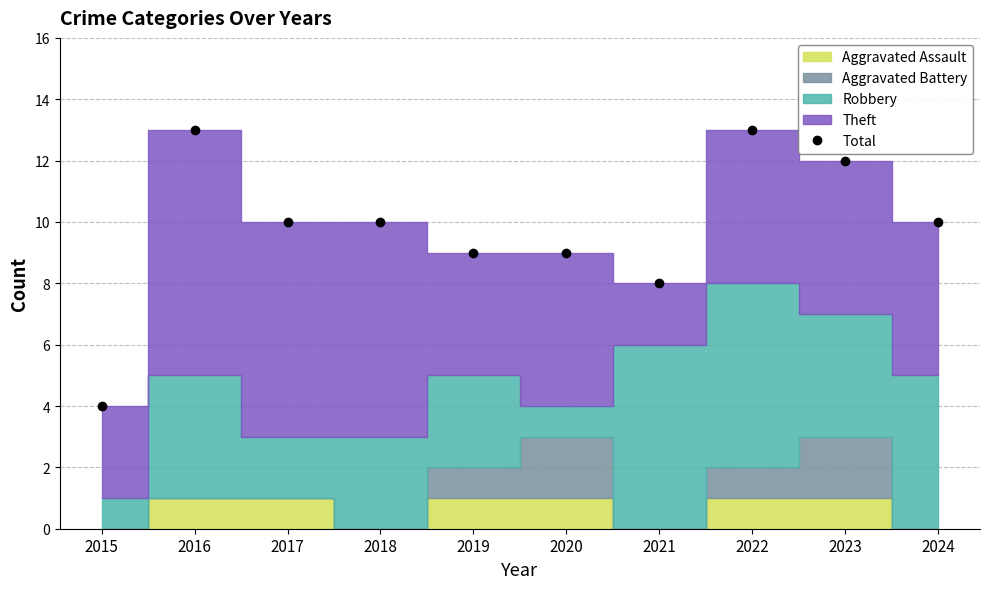

List the labels in order of value, smallest first.

2015, 2021, 2019, 2020, 2017, 2018, 2024, 2023, 2016, 2022